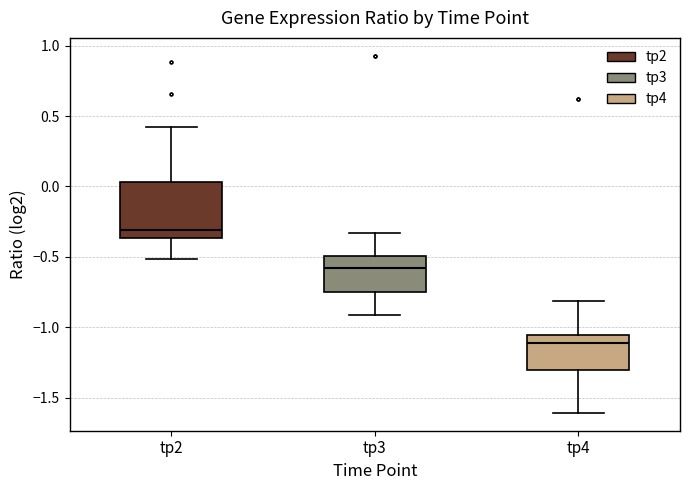

Where does the median line of the box for tp2 sit on the y-axis? The values are not printed on the chart, so give them approximately, as read against the axis.

-0.30